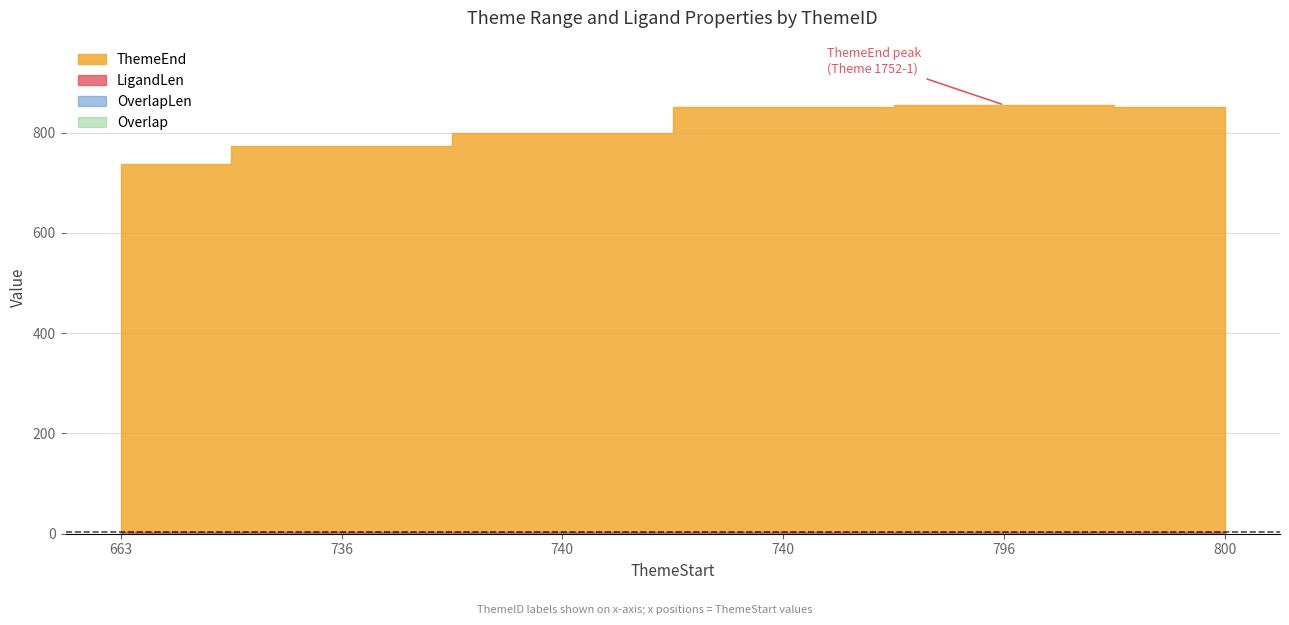

What is the maximum value shown in the chart?

855